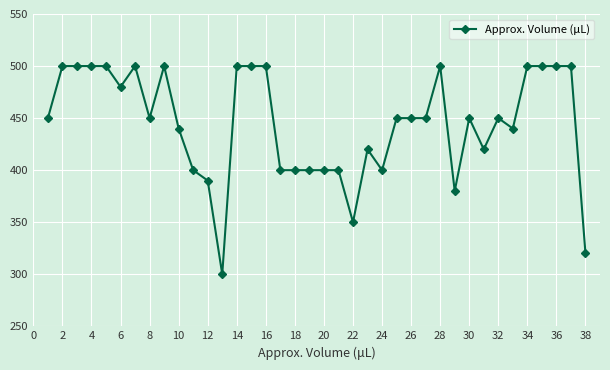

What is the sum of all values?

16890